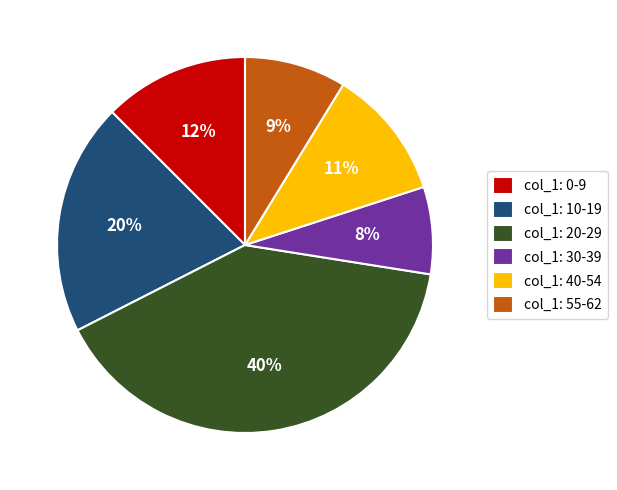

To the nearest percent, what is the difference between the col_1: 55-62 and col_1: 30-39 slice percentages?

1%